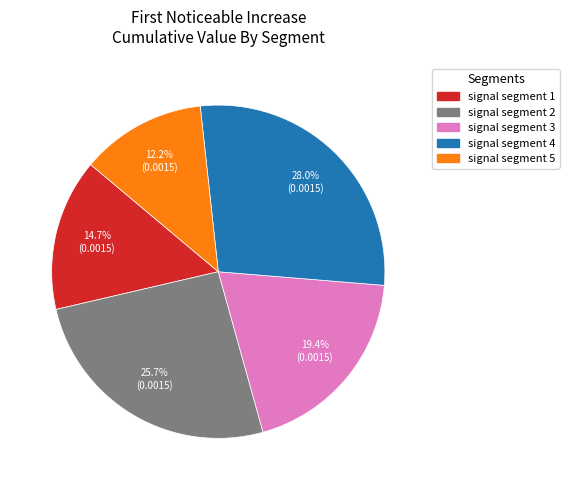

Do signal segment 2 and signal segment 3 together represent more than half of the pie?

No